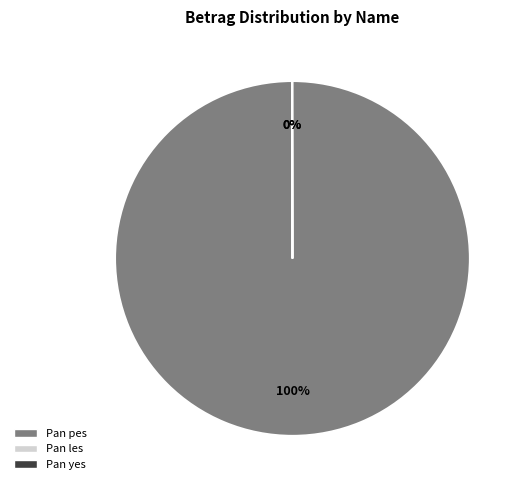

To the nearest percent, what percentage of the pie is Pan pes?

100%